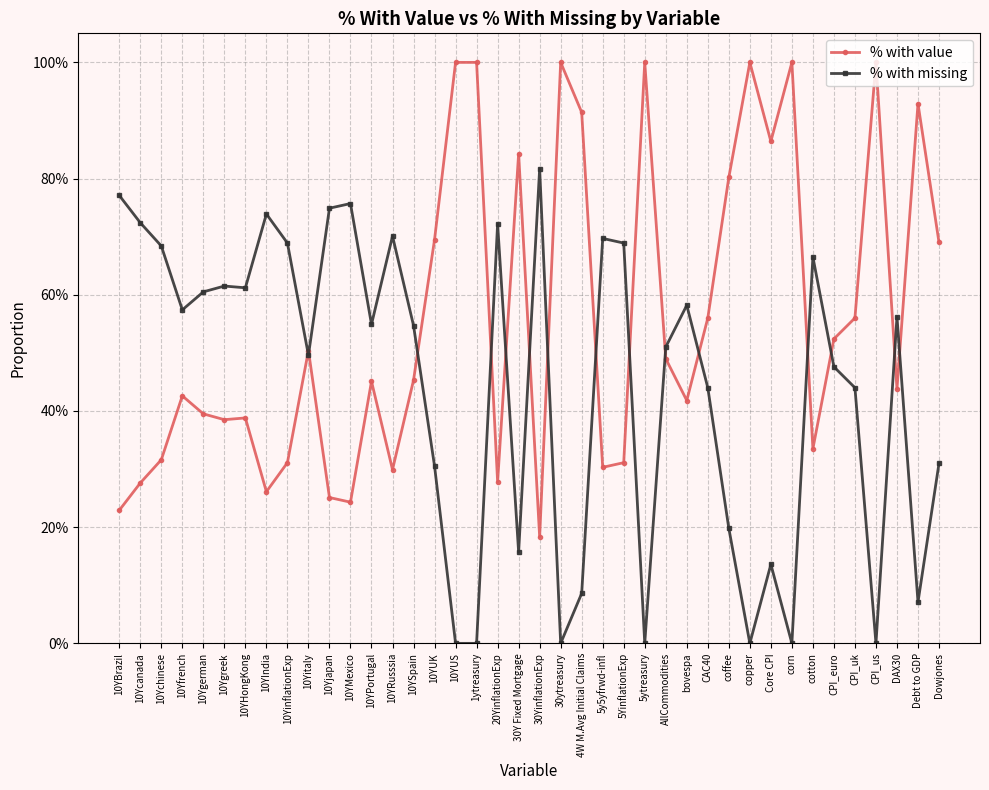

What is the sum of the % with missing values at 10YUS and 10YHongKong?

0.6